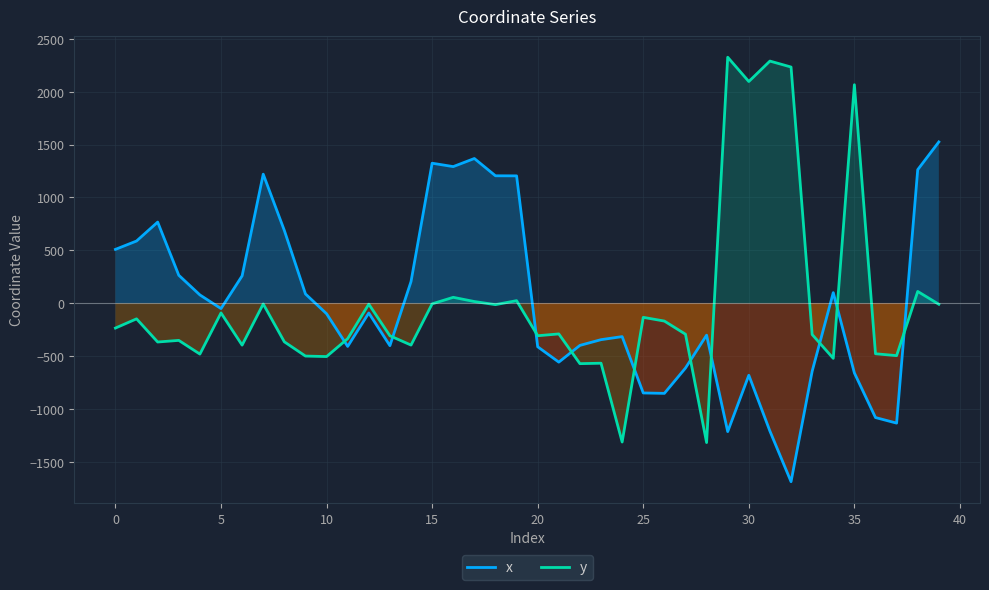

Between 40 and 11, which is larger?

40